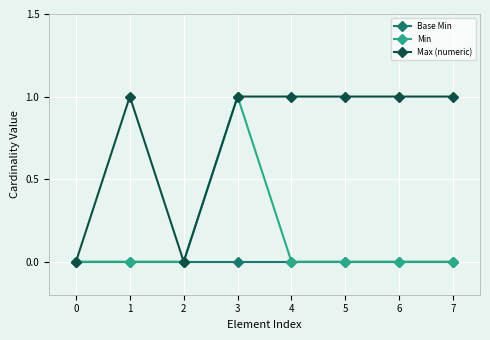

The value of Max (numeric) at 7 is 1. True or false?

True